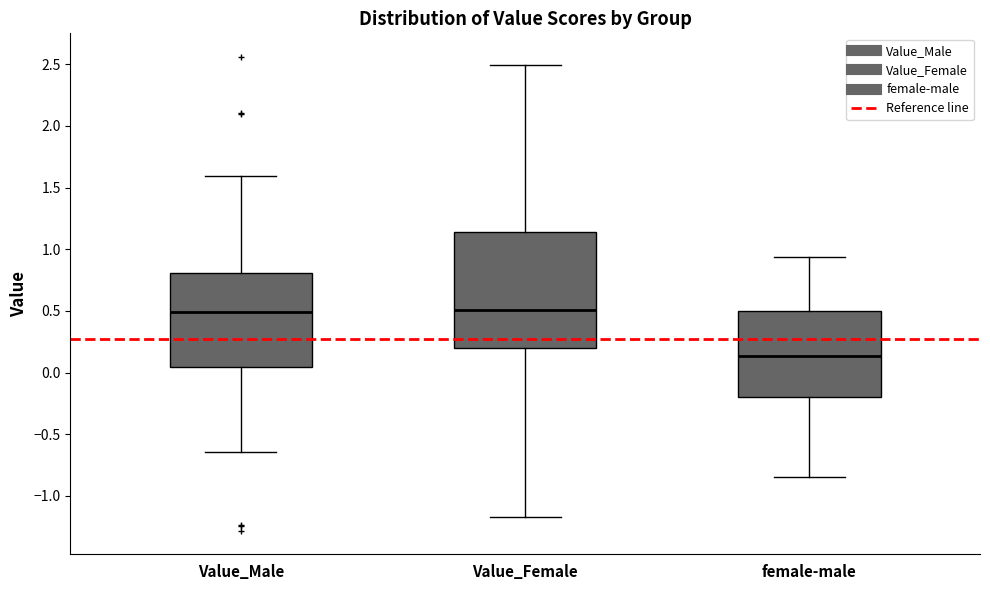

Comparing the boxes themselves (not the whiskers), which one is the tallest?

Value_Female